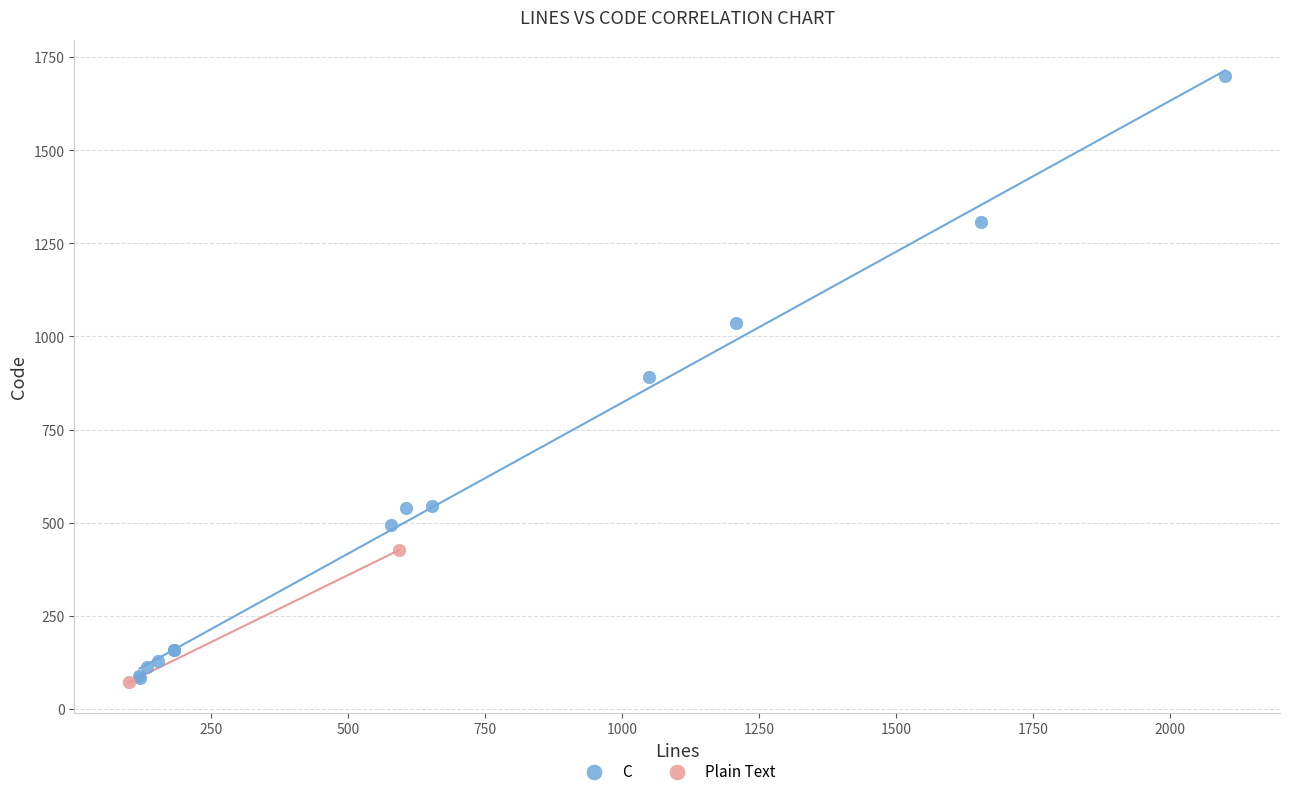

What are all the series names shown in the legend?

C, Plain Text